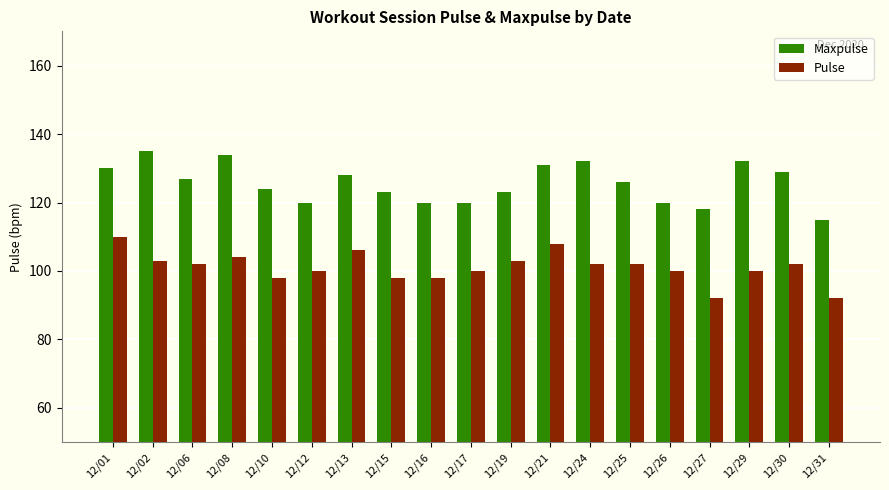

What is the lowest value of the Pulse series?

92